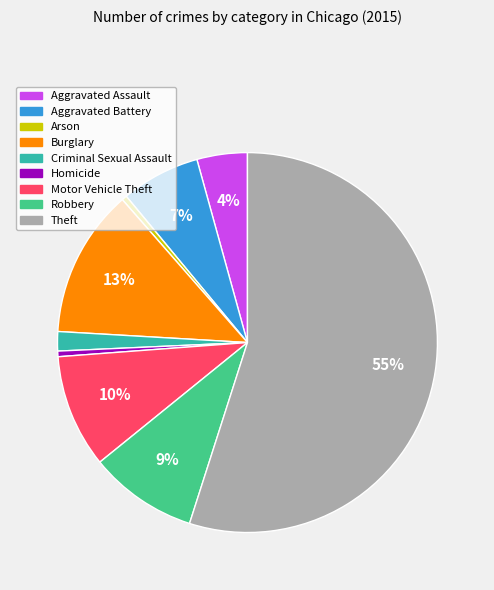

What percentage is the Criminal Sexual Assault slice, to the nearest percent?

2%